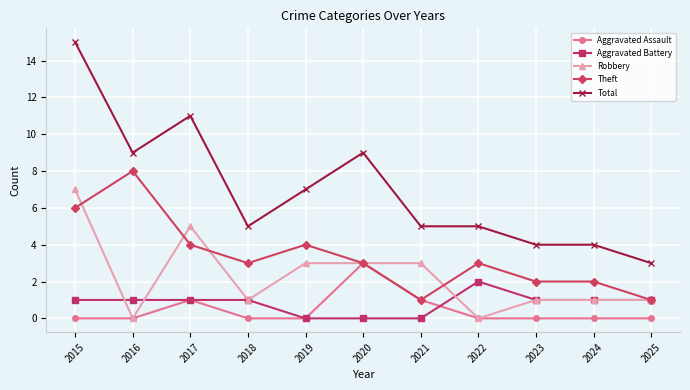

Reading left to right, what are all the values shown in this chart?

Aggravated Assault: 2015=0	2016=0	2017=1	2018=0	2019=0	2020=3	2021=1	2022=0	2023=0	2024=0	2025=0
Aggravated Battery: 2015=1	2016=1	2017=1	2018=1	2019=0	2020=0	2021=0	2022=2	2023=1	2024=1	2025=1
Robbery: 2015=7	2016=0	2017=5	2018=1	2019=3	2020=3	2021=3	2022=0	2023=1	2024=1	2025=1
Theft: 2015=6	2016=8	2017=4	2018=3	2019=4	2020=3	2021=1	2022=3	2023=2	2024=2	2025=1
Total: 2015=15	2016=9	2017=11	2018=5	2019=7	2020=9	2021=5	2022=5	2023=4	2024=4	2025=3